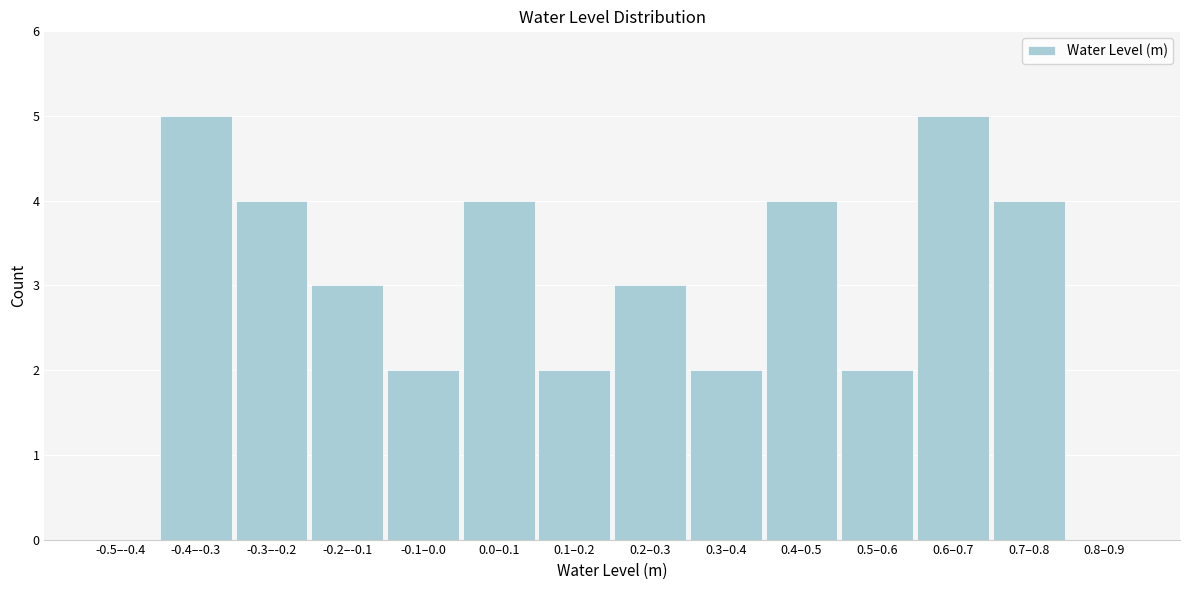

What is the sum of all values?

40